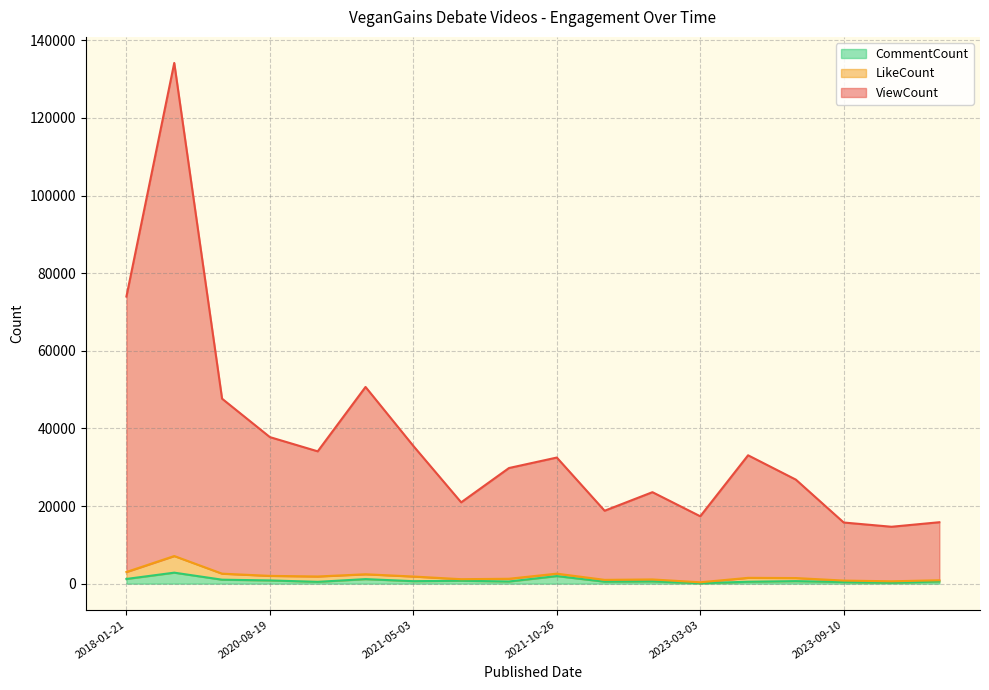

What position from the left is 2023-03-03?

13